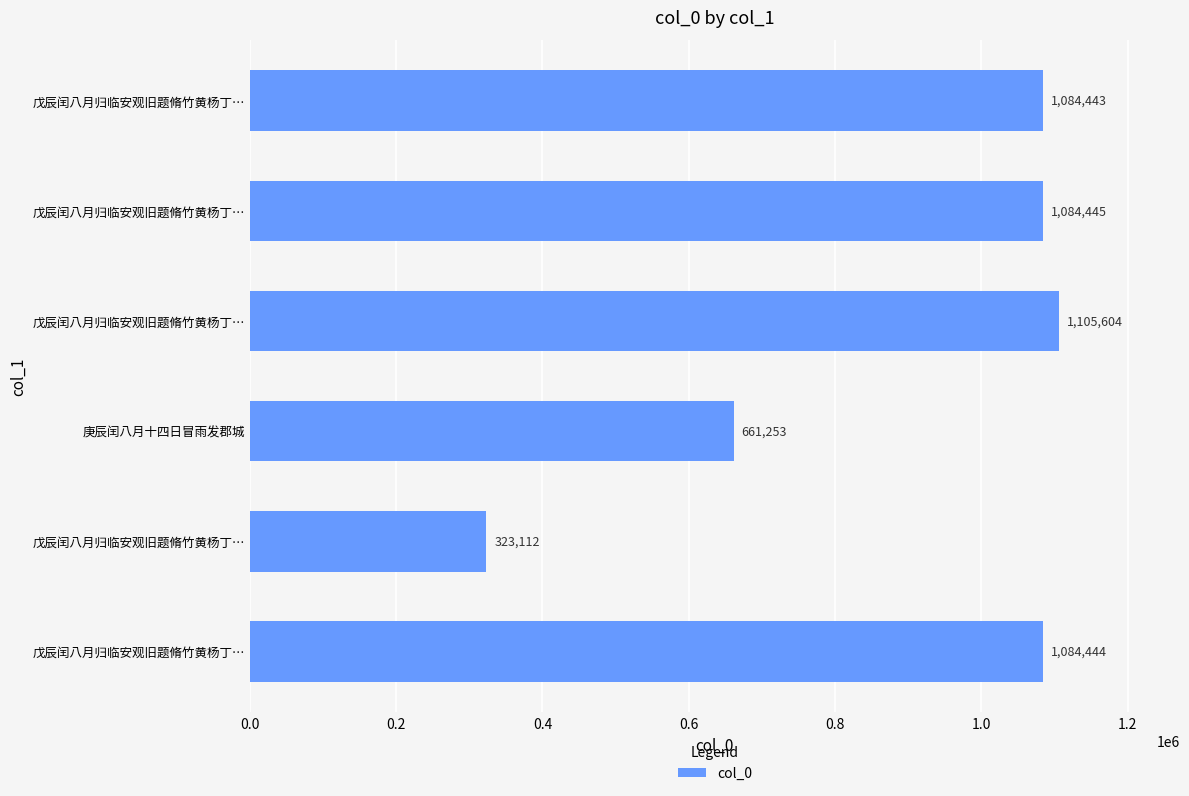

How many series are shown in this chart?

1